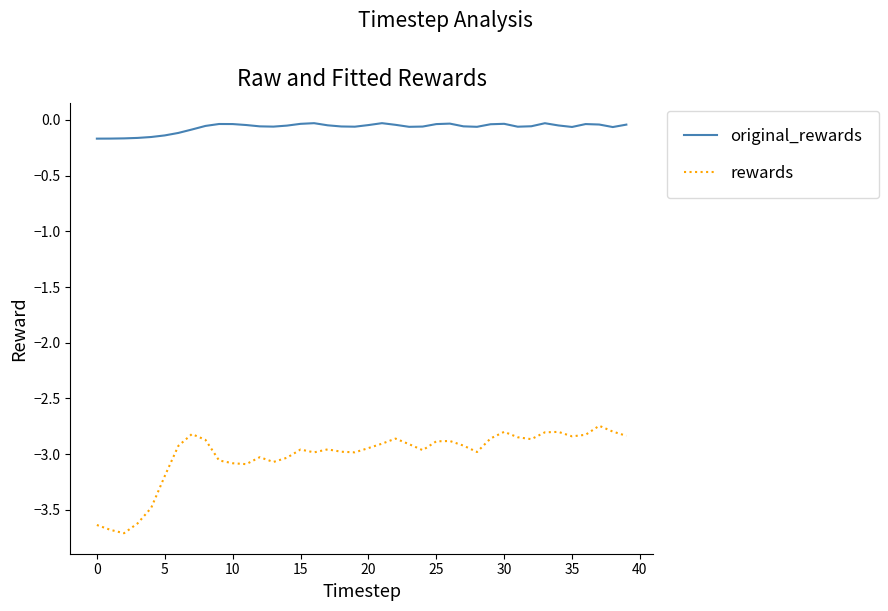

Which series has the largest total across all categories?

original_rewards